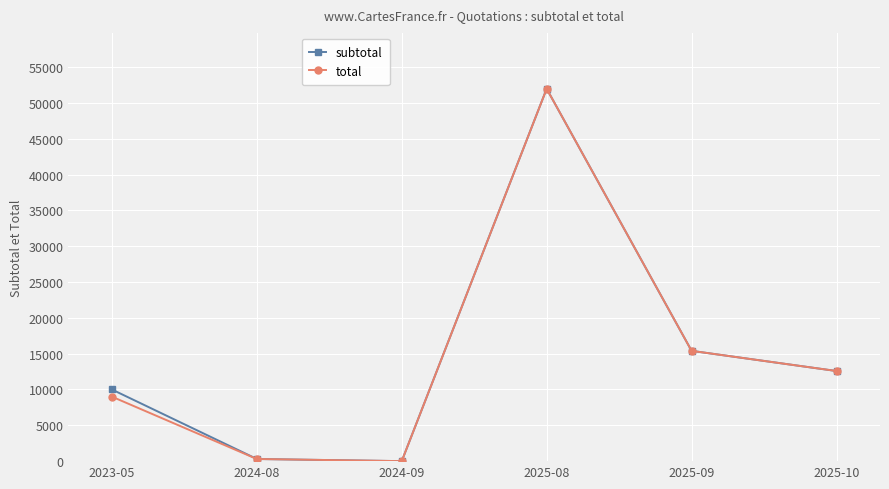

What is the total value across all series at 2025-09?

30787.1